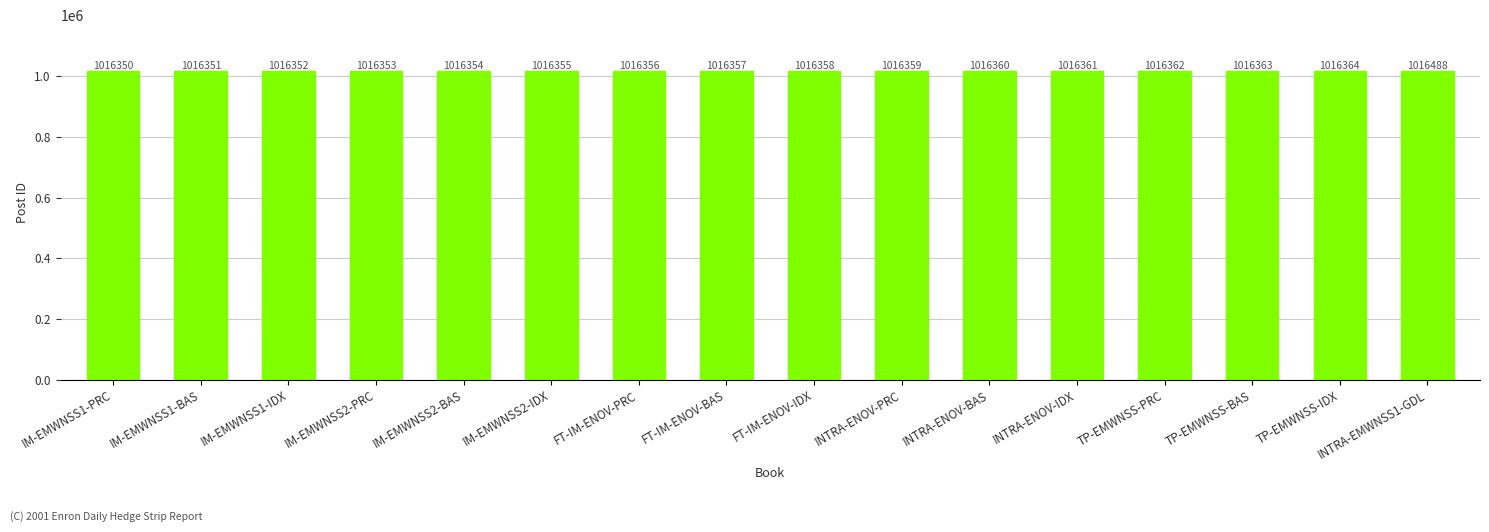

List the labels in order of value, largest first.

INTRA-EMWNSS1-GDL, TP-EMWNSS-IDX, TP-EMWNSS-BAS, TP-EMWNSS-PRC, INTRA-ENOV-IDX, INTRA-ENOV-BAS, INTRA-ENOV-PRC, FT-IM-ENOV-IDX, FT-IM-ENOV-BAS, FT-IM-ENOV-PRC, IM-EMWNSS2-IDX, IM-EMWNSS2-BAS, IM-EMWNSS2-PRC, IM-EMWNSS1-IDX, IM-EMWNSS1-BAS, IM-EMWNSS1-PRC